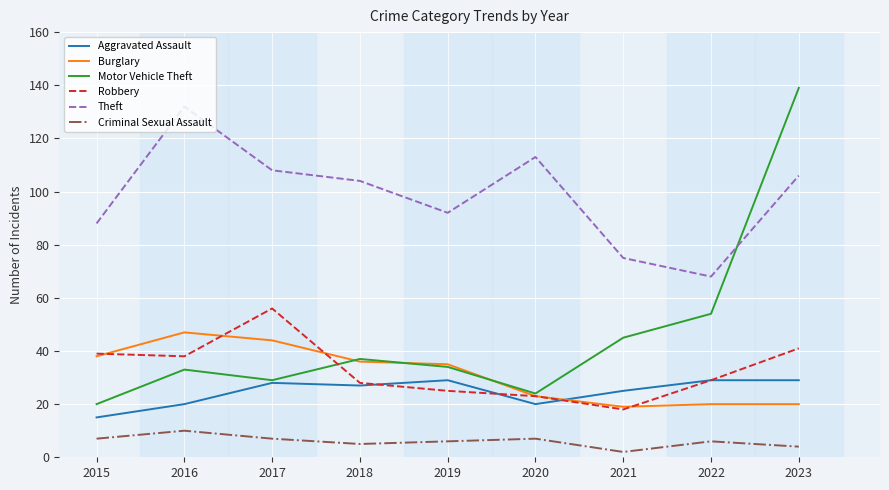

What is the sum of all Theft values?

886